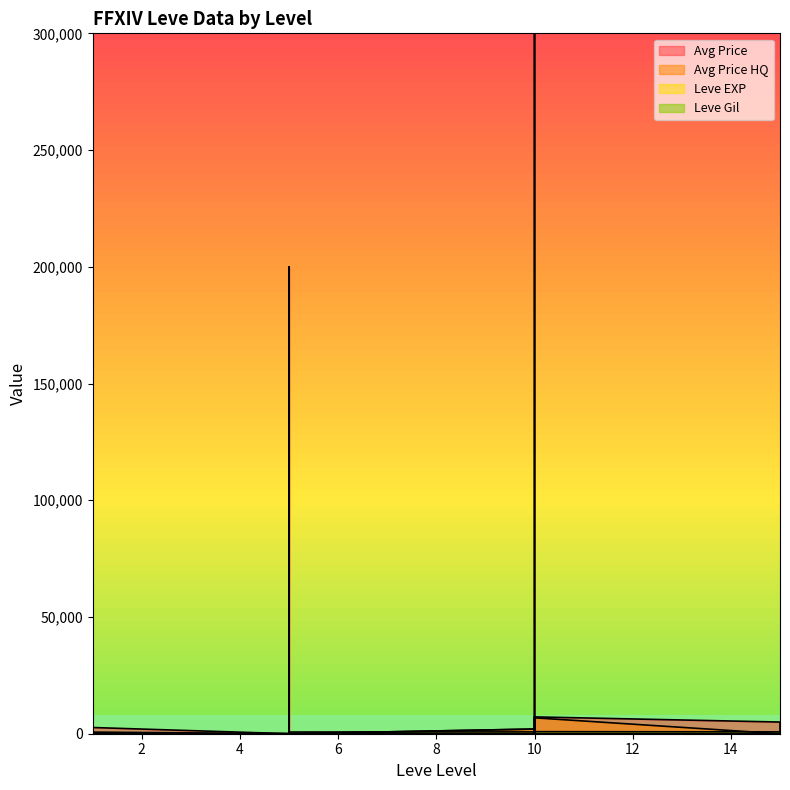

True or false: Leve Gil and Leve EXP intersect in this chart.

False